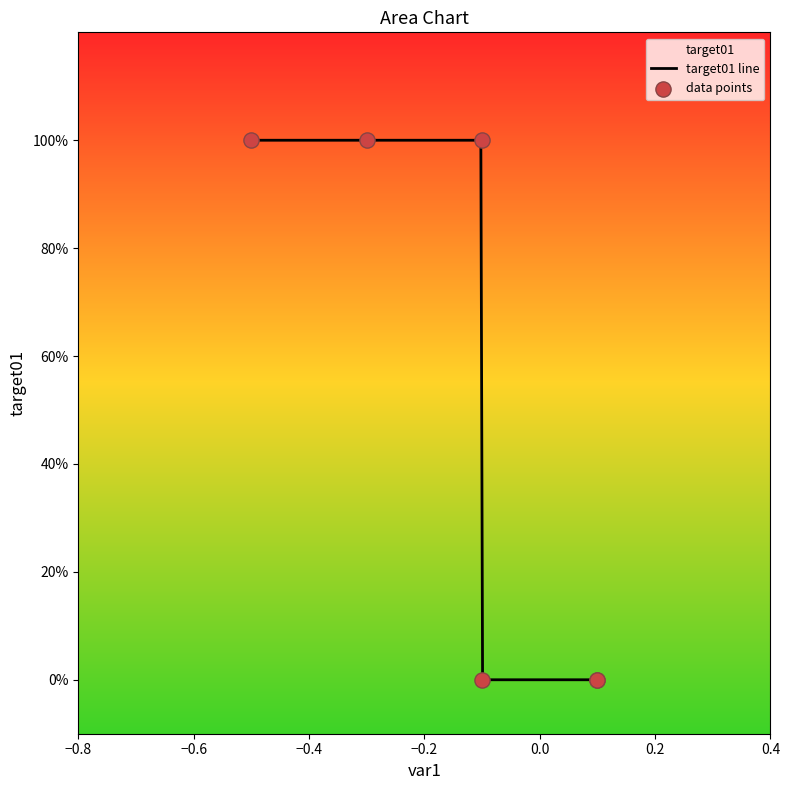

What is the change in value from -1 to 1?

-1